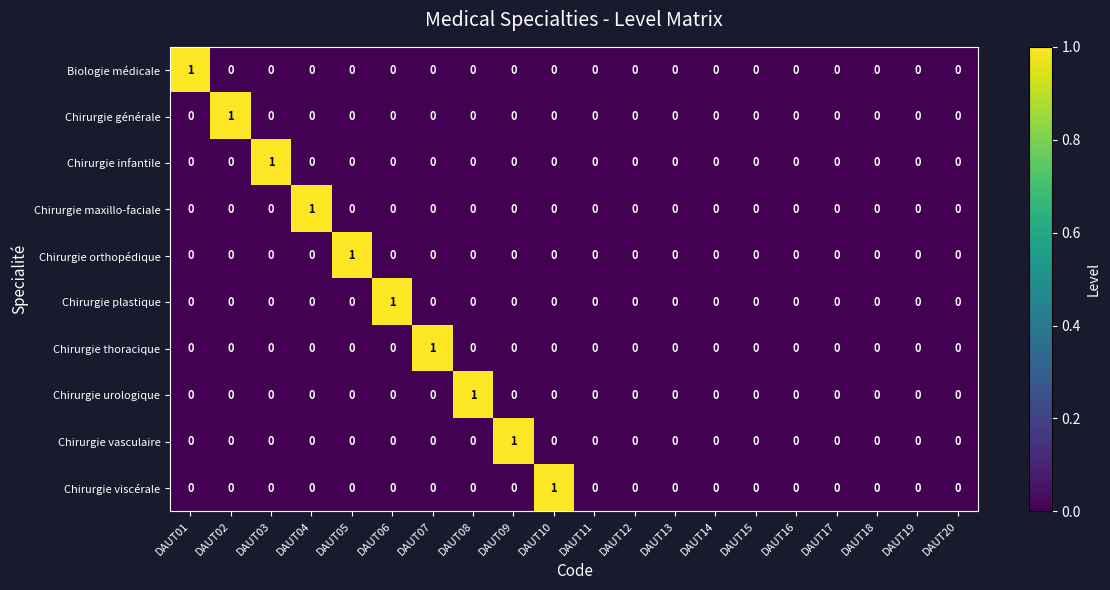

How many values in Chirurgie plastique are above zero?

1